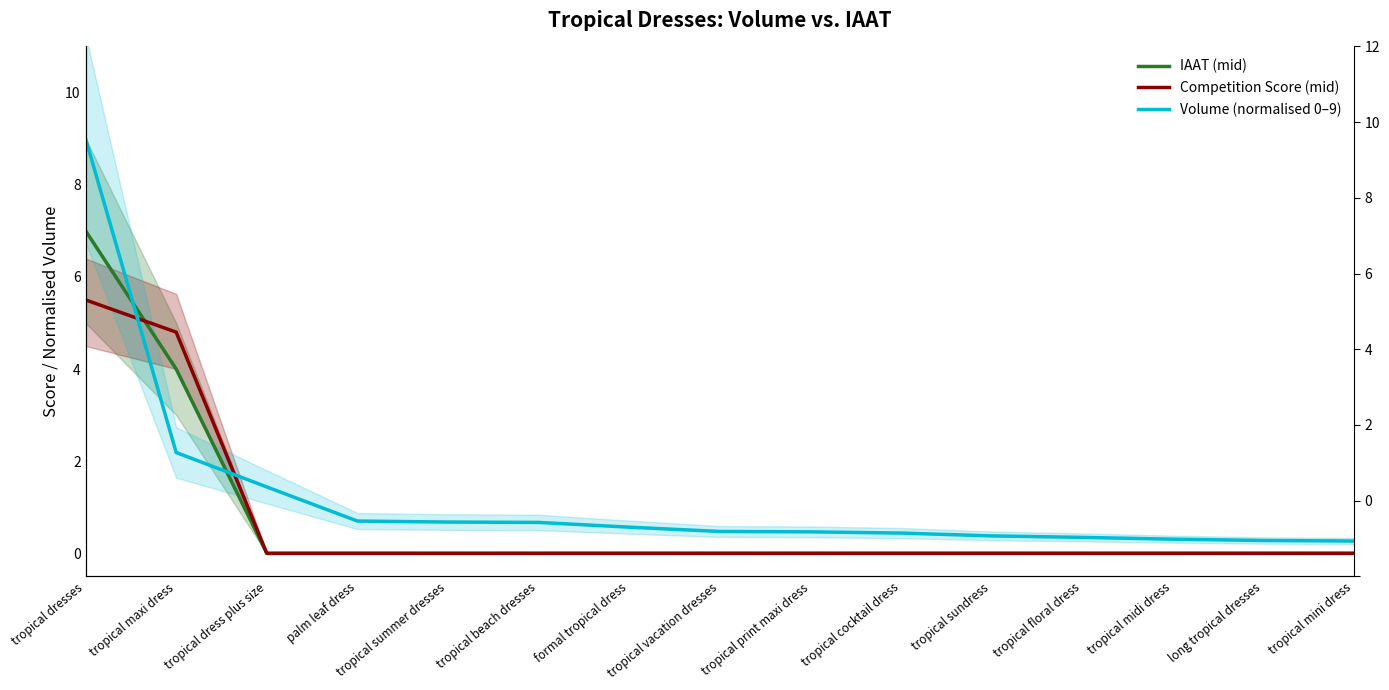

The IAAT (mid) series shows 0.0 at tropical midi dress. True or false?

True